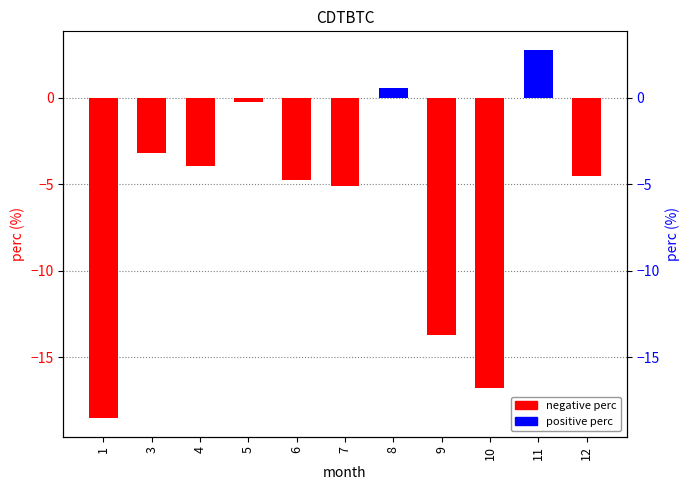

Reading left to right, transcribe all the data shown in this chart.

-18.5	-3.2	-3.9	-0.3	-4.7	-5.1	0.6	-13.7	-16.8	2.8	-4.5